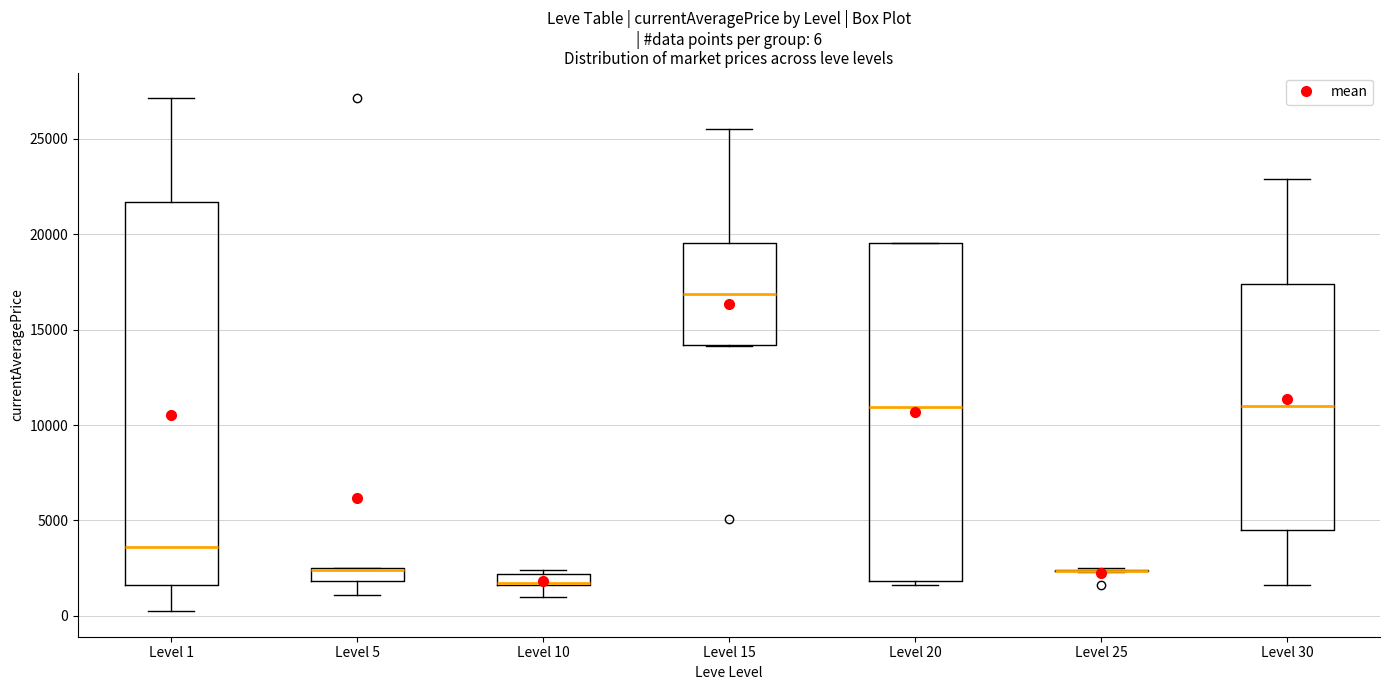

Which box is the tallest, from its lower edge to its upper edge?

Level 1